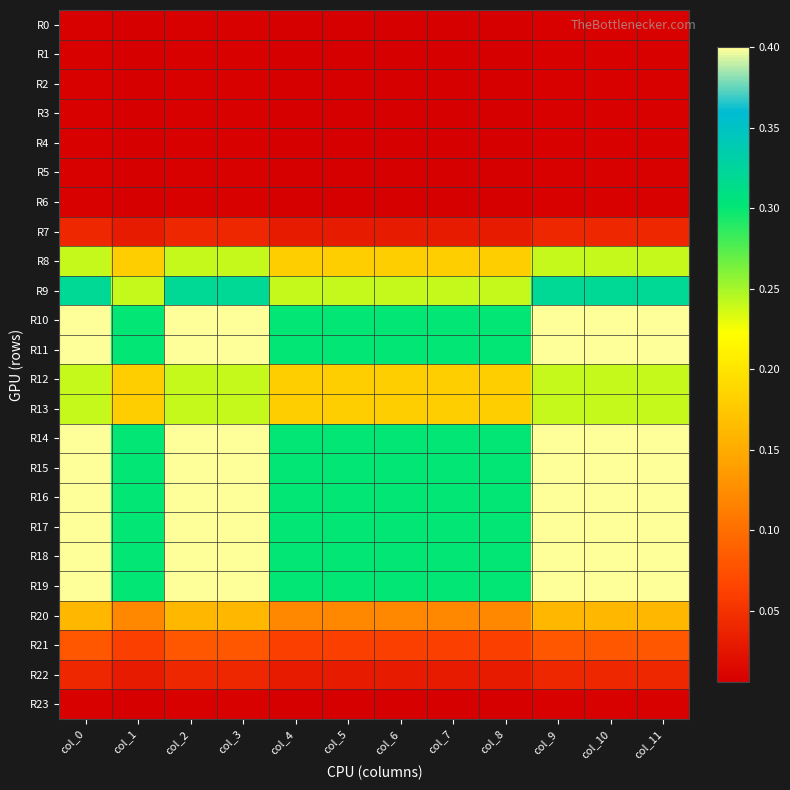

Reading right to left, list all the values displayed in this chart.

R0: col_11=0.0	col_10=0.0	col_9=0.0	col_8=0.0	col_7=0.0	col_6=0.0	col_5=0.0	col_4=0.0	col_3=0.0	col_2=0.0	col_1=0.0	col_0=0.0
R1: col_11=0.0	col_10=0.0	col_9=0.0	col_8=0.0	col_7=0.0	col_6=0.0	col_5=0.0	col_4=0.0	col_3=0.0	col_2=0.0	col_1=0.0	col_0=0.0
R2: col_11=0.0	col_10=0.0	col_9=0.0	col_8=0.0	col_7=0.0	col_6=0.0	col_5=0.0	col_4=0.0	col_3=0.0	col_2=0.0	col_1=0.0	col_0=0.0
R3: col_11=0.0	col_10=0.0	col_9=0.0	col_8=0.0	col_7=0.0	col_6=0.0	col_5=0.0	col_4=0.0	col_3=0.0	col_2=0.0	col_1=0.0	col_0=0.0
R4: col_11=0.0	col_10=0.0	col_9=0.0	col_8=0.0	col_7=0.0	col_6=0.0	col_5=0.0	col_4=0.0	col_3=0.0	col_2=0.0	col_1=0.0	col_0=0.0
R5: col_11=0.0	col_10=0.0	col_9=0.0	col_8=0.0	col_7=0.0	col_6=0.0	col_5=0.0	col_4=0.0	col_3=0.0	col_2=0.0	col_1=0.0	col_0=0.0
R6: col_11=0.0	col_10=0.0	col_9=0.0	col_8=0.0	col_7=0.0	col_6=0.0	col_5=0.0	col_4=0.0	col_3=0.0	col_2=0.0	col_1=0.0	col_0=0.0
R7: col_11=0.0	col_10=0.0	col_9=0.0	col_8=0.0	col_7=0.0	col_6=0.0	col_5=0.0	col_4=0.0	col_3=0.0	col_2=0.0	col_1=0.0	col_0=0.0
R8: col_11=0.2	col_10=0.2	col_9=0.2	col_8=0.2	col_7=0.2	col_6=0.2	col_5=0.2	col_4=0.2	col_3=0.2	col_2=0.2	col_1=0.2	col_0=0.2
R9: col_11=0.3	col_10=0.3	col_9=0.3	col_8=0.2	col_7=0.2	col_6=0.2	col_5=0.2	col_4=0.2	col_3=0.3	col_2=0.3	col_1=0.2	col_0=0.3
R10: col_11=0.4	col_10=0.4	col_9=0.4	col_8=0.3	col_7=0.3	col_6=0.3	col_5=0.3	col_4=0.3	col_3=0.4	col_2=0.4	col_1=0.3	col_0=0.4
R11: col_11=0.4	col_10=0.4	col_9=0.4	col_8=0.3	col_7=0.3	col_6=0.3	col_5=0.3	col_4=0.3	col_3=0.4	col_2=0.4	col_1=0.3	col_0=0.4
R12: col_11=0.2	col_10=0.2	col_9=0.2	col_8=0.2	col_7=0.2	col_6=0.2	col_5=0.2	col_4=0.2	col_3=0.2	col_2=0.2	col_1=0.2	col_0=0.2
R13: col_11=0.2	col_10=0.2	col_9=0.2	col_8=0.2	col_7=0.2	col_6=0.2	col_5=0.2	col_4=0.2	col_3=0.2	col_2=0.2	col_1=0.2	col_0=0.2
R14: col_11=0.4	col_10=0.4	col_9=0.4	col_8=0.3	col_7=0.3	col_6=0.3	col_5=0.3	col_4=0.3	col_3=0.4	col_2=0.4	col_1=0.3	col_0=0.4
R15: col_11=0.4	col_10=0.4	col_9=0.4	col_8=0.3	col_7=0.3	col_6=0.3	col_5=0.3	col_4=0.3	col_3=0.4	col_2=0.4	col_1=0.3	col_0=0.4
R16: col_11=0.4	col_10=0.4	col_9=0.4	col_8=0.3	col_7=0.3	col_6=0.3	col_5=0.3	col_4=0.3	col_3=0.4	col_2=0.4	col_1=0.3	col_0=0.4
R17: col_11=0.4	col_10=0.4	col_9=0.4	col_8=0.3	col_7=0.3	col_6=0.3	col_5=0.3	col_4=0.3	col_3=0.4	col_2=0.4	col_1=0.3	col_0=0.4
R18: col_11=0.4	col_10=0.4	col_9=0.4	col_8=0.3	col_7=0.3	col_6=0.3	col_5=0.3	col_4=0.3	col_3=0.4	col_2=0.4	col_1=0.3	col_0=0.4
R19: col_11=0.4	col_10=0.4	col_9=0.4	col_8=0.3	col_7=0.3	col_6=0.3	col_5=0.3	col_4=0.3	col_3=0.4	col_2=0.4	col_1=0.3	col_0=0.4
R20: col_11=0.2	col_10=0.2	col_9=0.2	col_8=0.1	col_7=0.1	col_6=0.1	col_5=0.1	col_4=0.1	col_3=0.2	col_2=0.2	col_1=0.1	col_0=0.2
R21: col_11=0.1	col_10=0.1	col_9=0.1	col_8=0.1	col_7=0.1	col_6=0.1	col_5=0.1	col_4=0.1	col_3=0.1	col_2=0.1	col_1=0.1	col_0=0.1
R22: col_11=0.0	col_10=0.0	col_9=0.0	col_8=0.0	col_7=0.0	col_6=0.0	col_5=0.0	col_4=0.0	col_3=0.0	col_2=0.0	col_1=0.0	col_0=0.0
R23: col_11=0.0	col_10=0.0	col_9=0.0	col_8=0.0	col_7=0.0	col_6=0.0	col_5=0.0	col_4=0.0	col_3=0.0	col_2=0.0	col_1=0.0	col_0=0.0